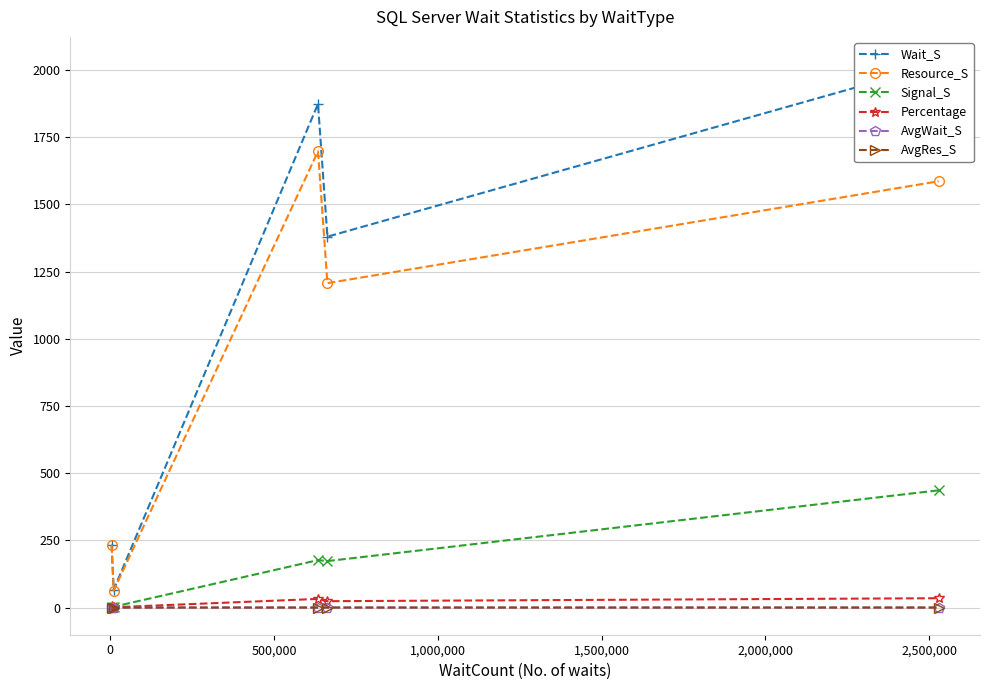

True or false: AvgWait_S and Resource_S intersect in this chart.

False